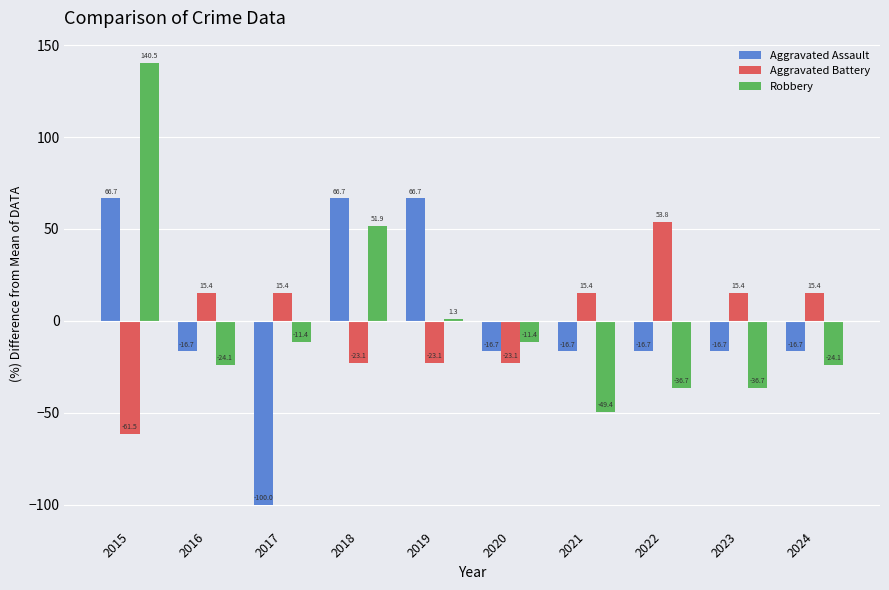

What are all the series names shown in the legend?

Aggravated Assault, Aggravated Battery, Robbery